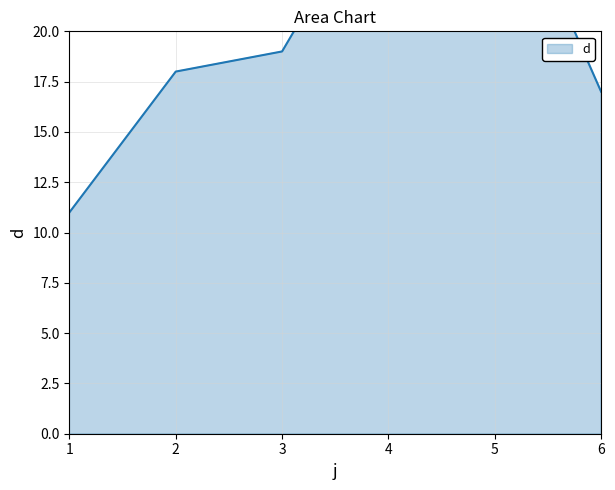

Does the chart have visible grid lines?

Yes